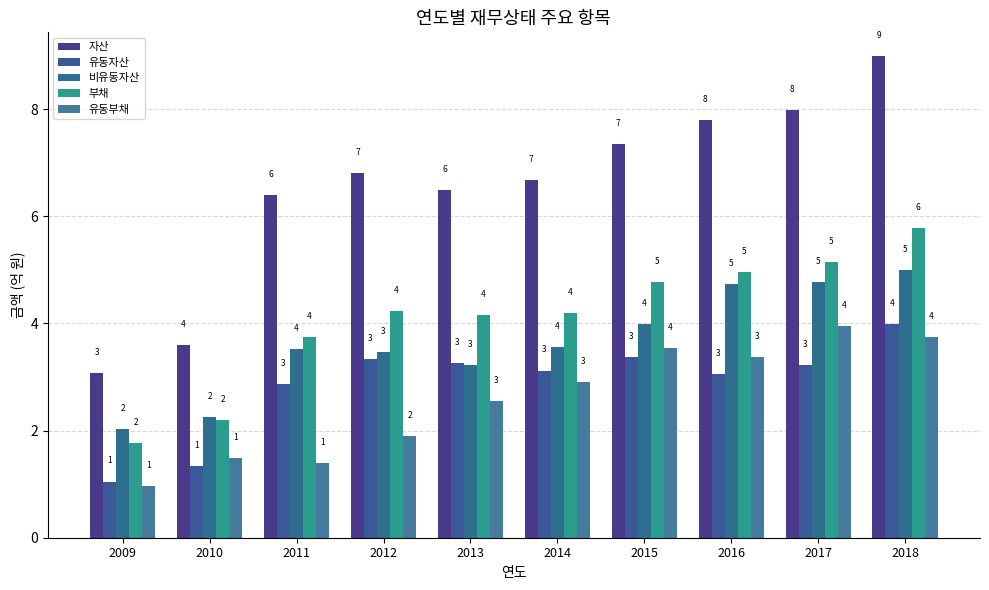

What is the value of the 비유동자산 bar at the 5th from the left?

3.2